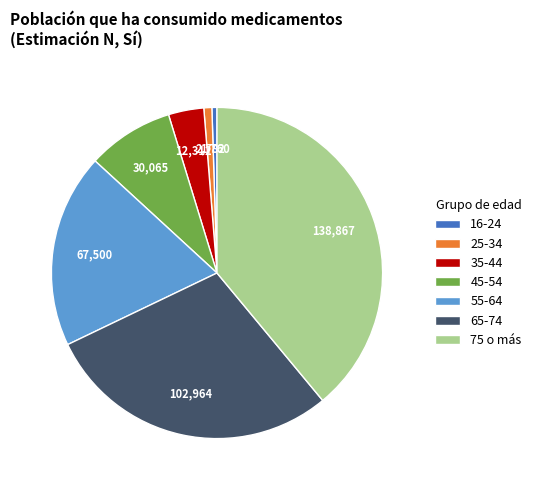

Do 16-24 and 45-54 together represent more than half of the pie?

No